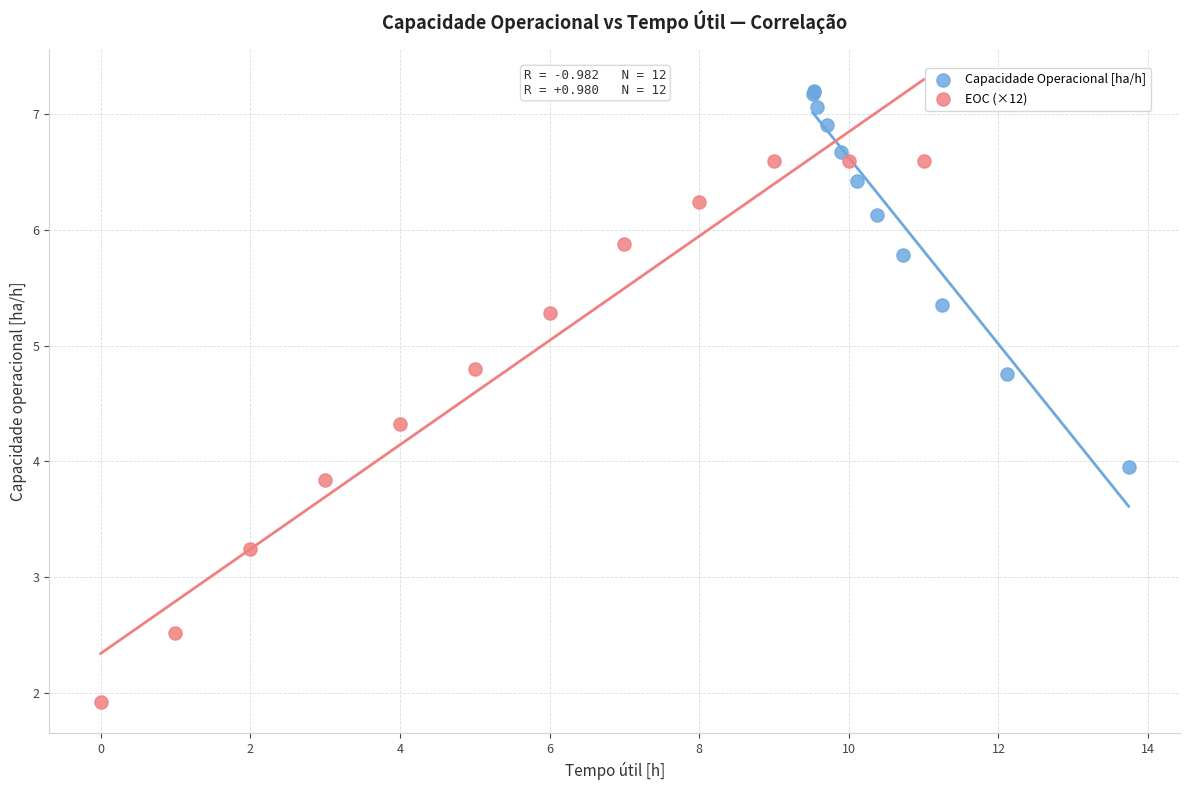

Which series reaches the maximum Y coordinate?

Capacidade Operacional [ha/h]